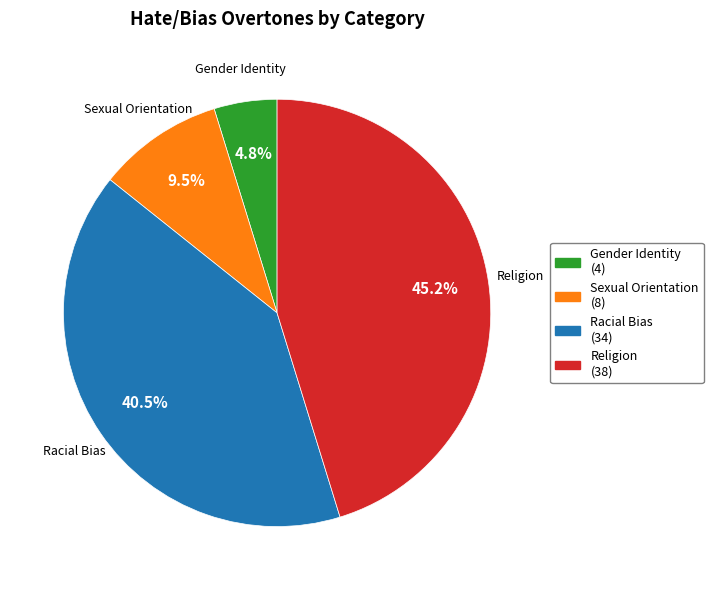

Rank the categories by value from lowest to highest.

Gender Identity, Sexual Orientation, Racial Bias, Religion